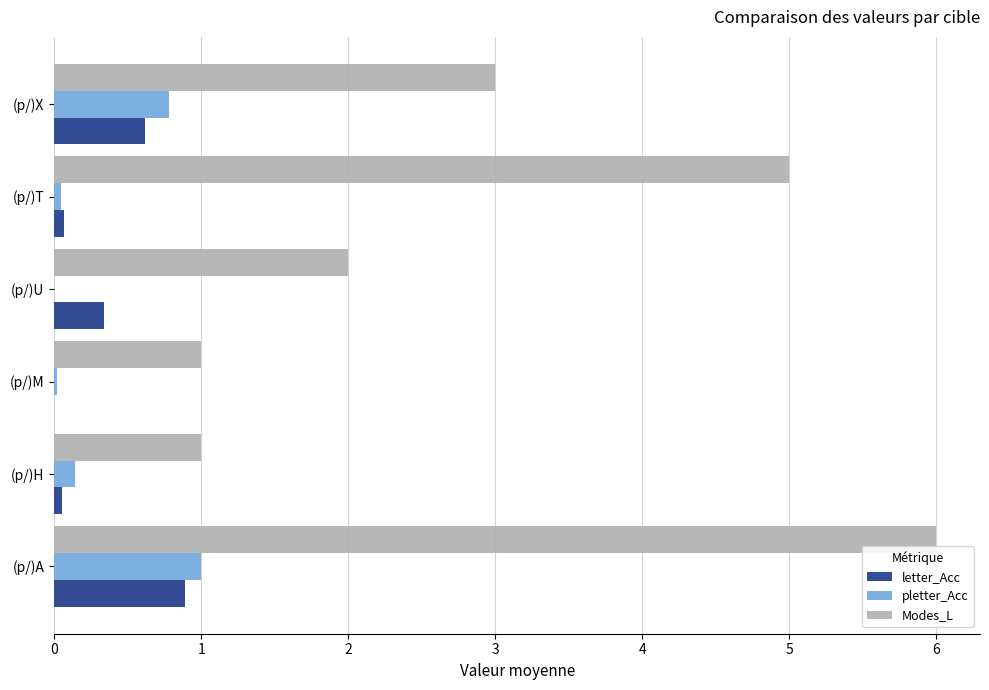

The value of pletter_Acc at (p/)M is 0.0. True or false?

True